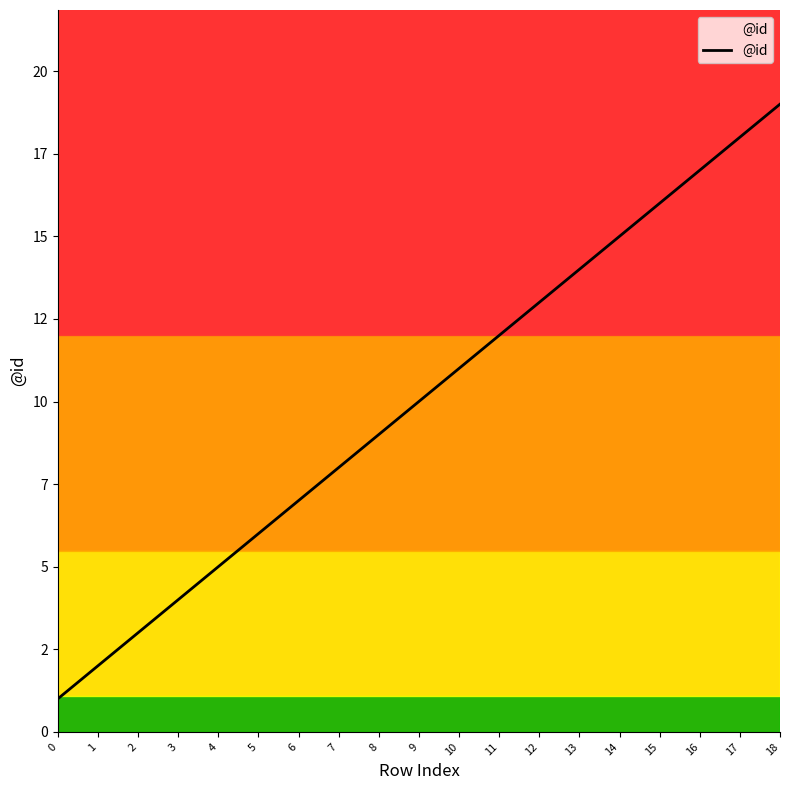

Does the chart have visible grid lines?

No